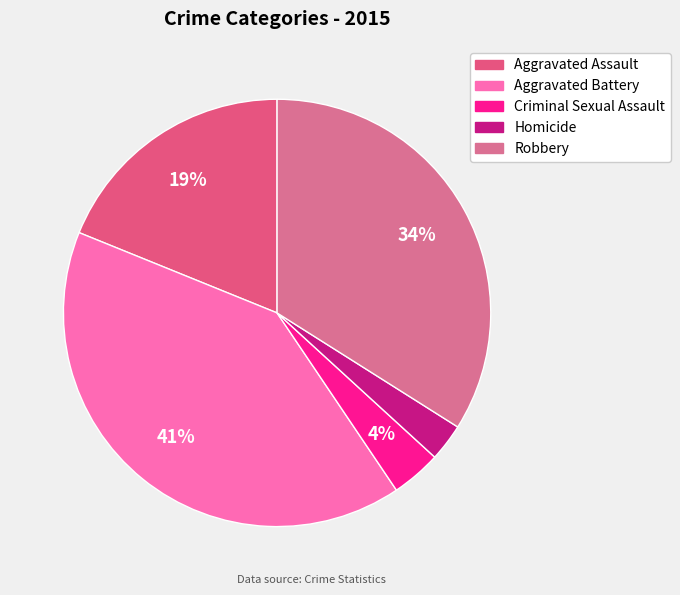

To the nearest percent, what is the difference between the largest and smallest slice percentages?

38%